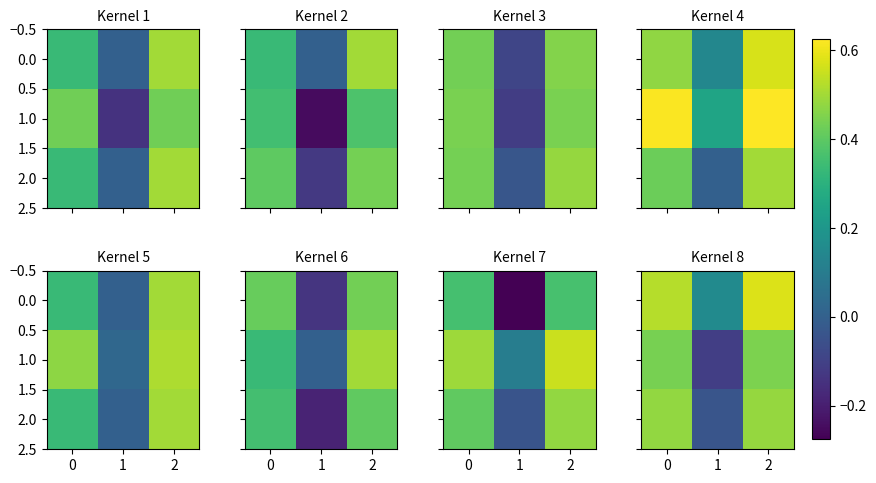

What is the difference between the maximum and minimum values in the 2.0 series?

0.5